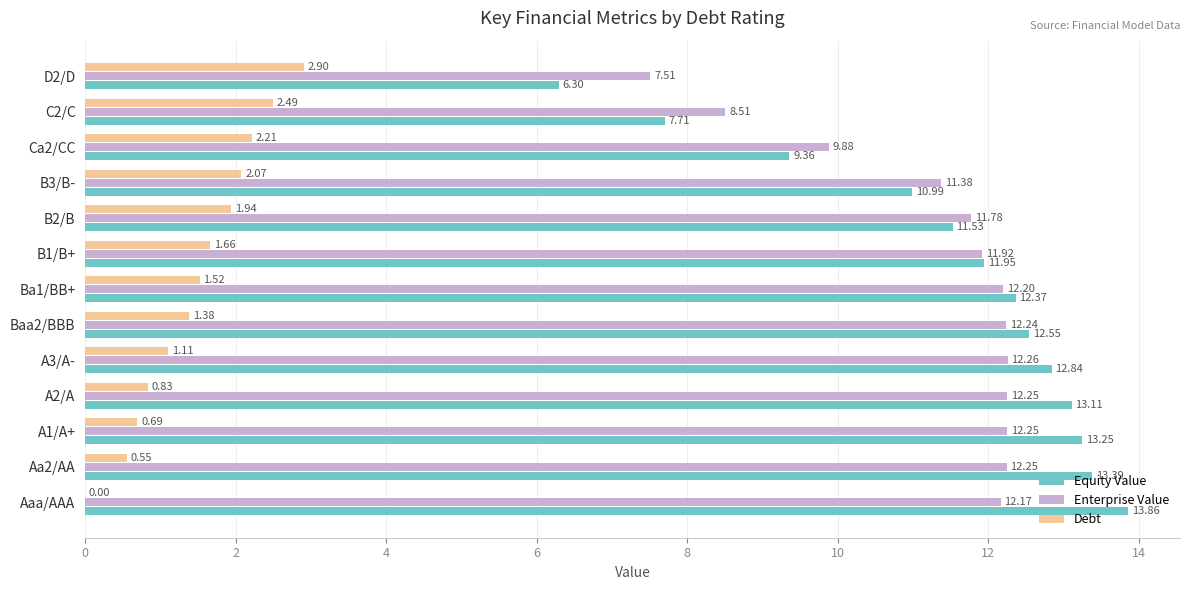

What is the sum of the Debt values at B3/B- and B1/B+?

3.7